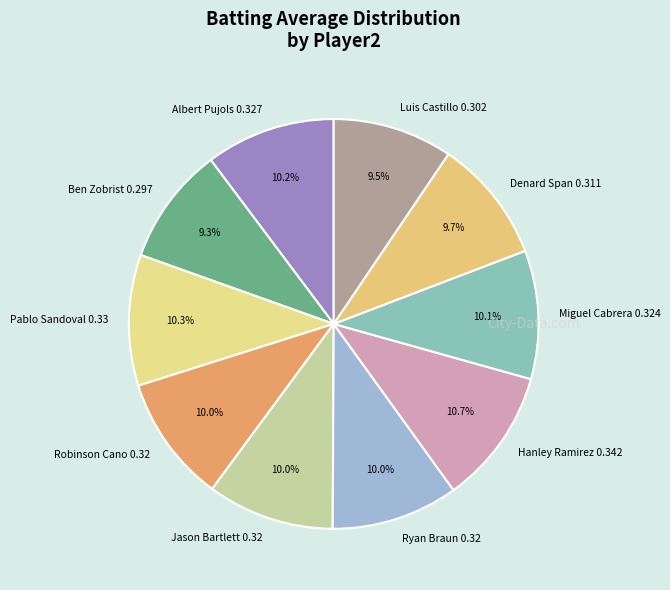

What is the total percentage of Albert Pujols 0.327 and Luis Castillo 0.302?

19.7%